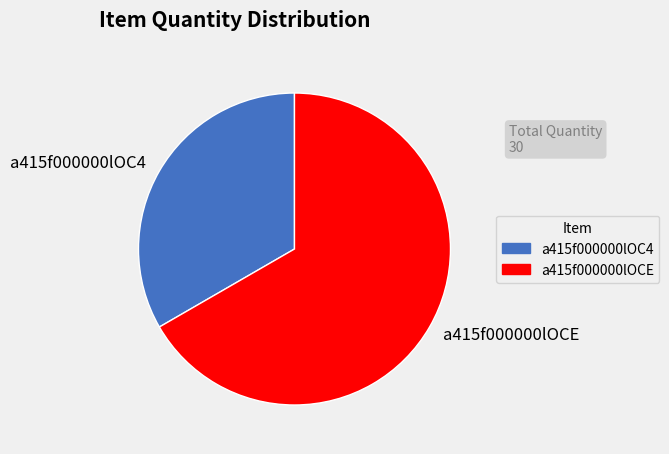

What is the ratio of the value at a415f000000lOCE to the value at a415f000000lOC4?

2.0